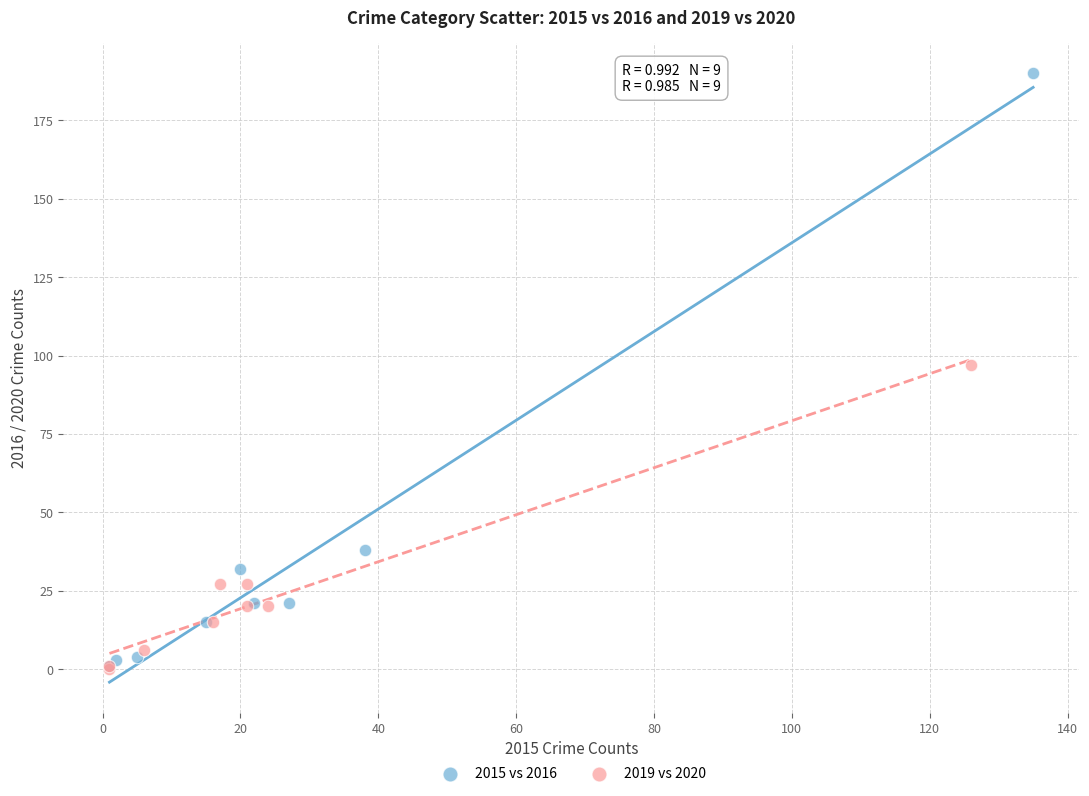

Which series contains the highest Y value?

2015 vs 2016